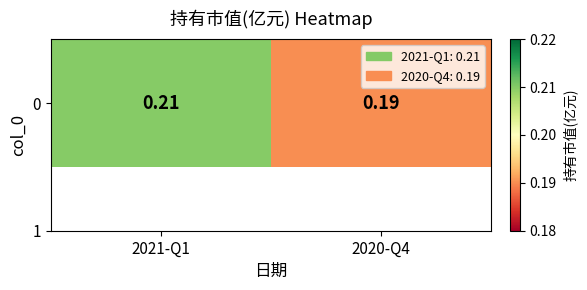

What is the sum of the values at 2021-Q1 and 2020-Q4?

0.4